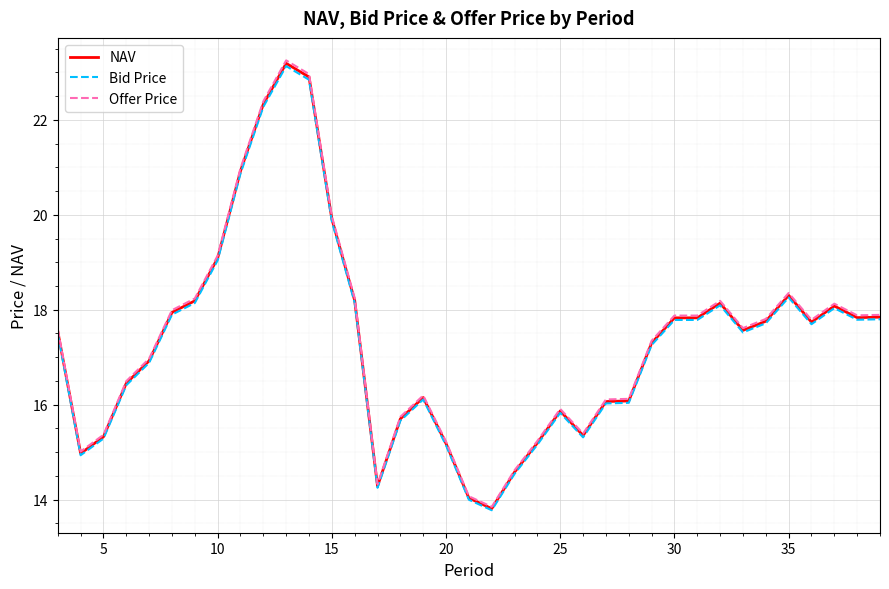

How many lines are shown in the chart?

3